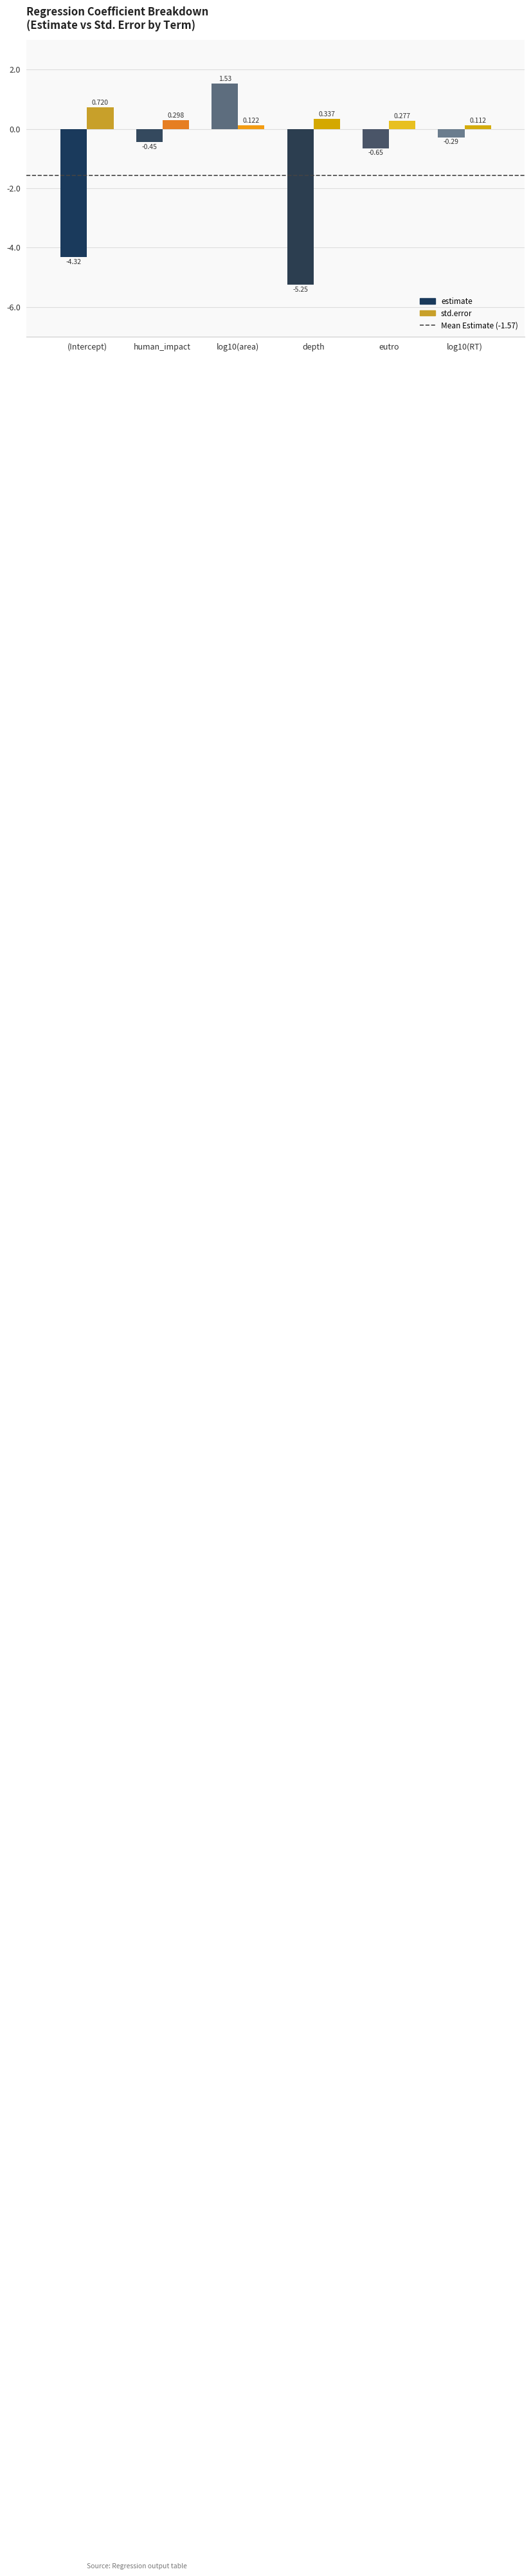

At log10(RT), list the series in order from smallest to largest.

estimate, std.error